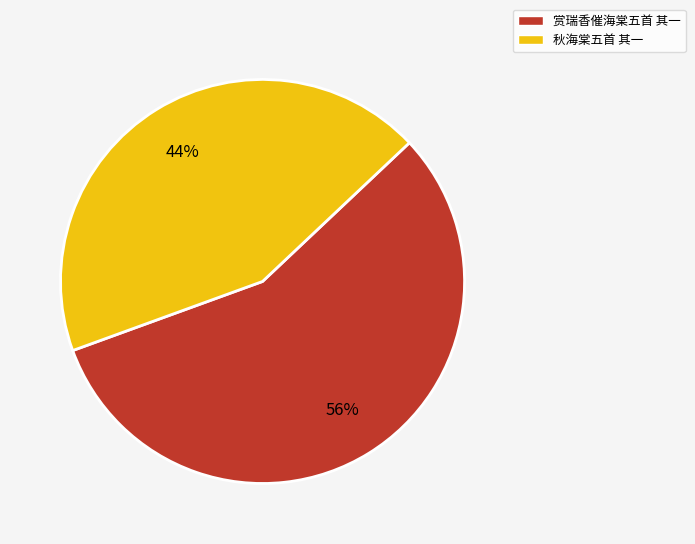

To the nearest percent, what is the average slice percentage?

50%